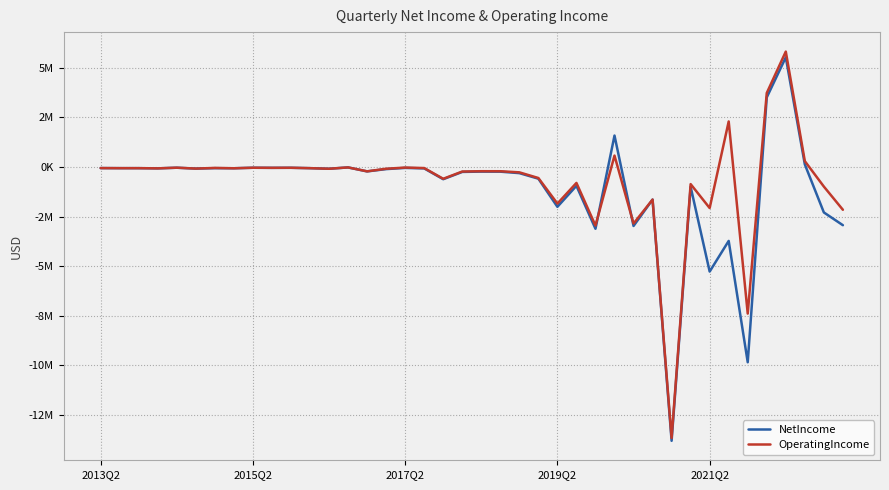

What is the average value of the OperatingIncome series?

-691325